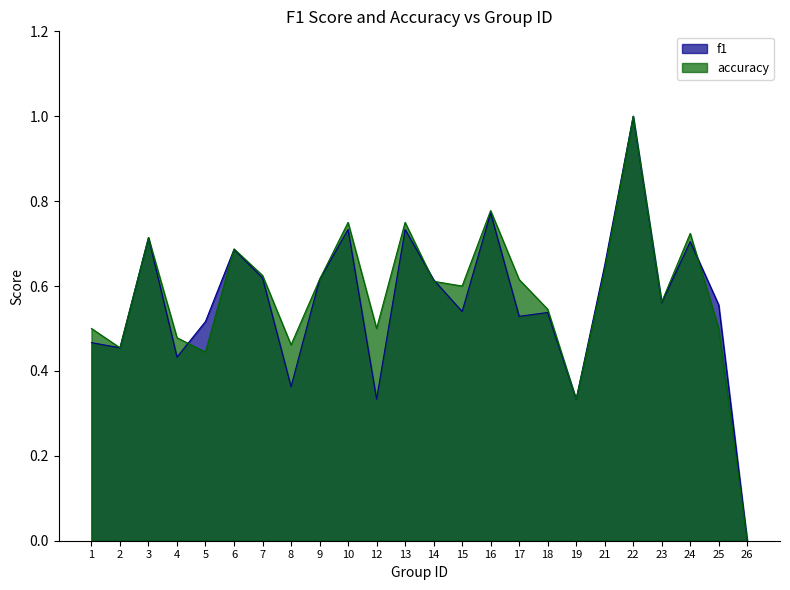

At which category is the sum across all series the highest?

22